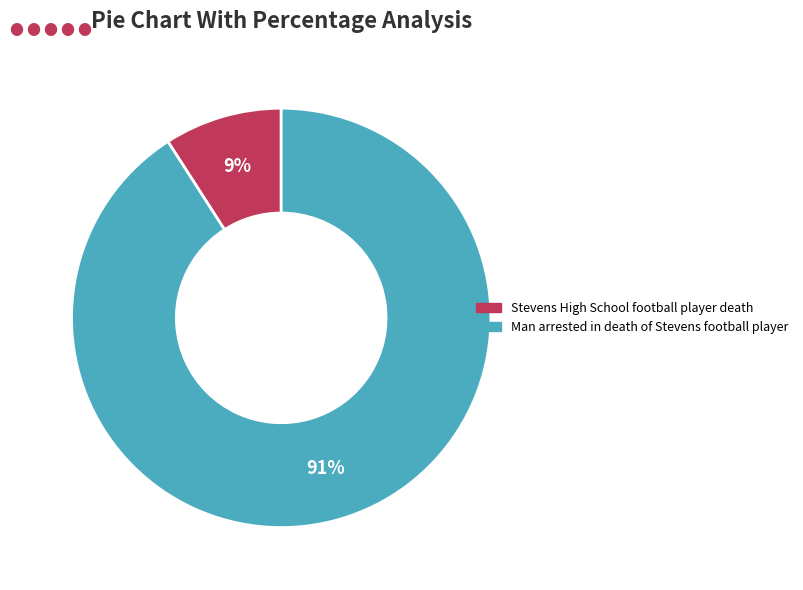

Rank the categories by value from lowest to highest.

Stevens High School football player death, Man arrested in death of Stevens football player